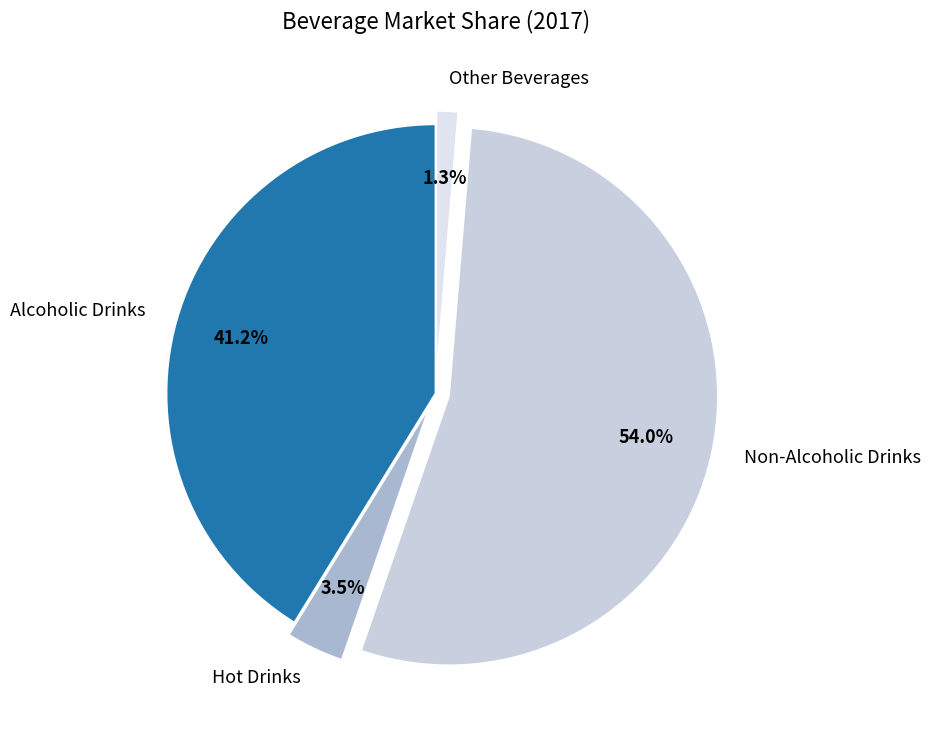

Which category has the smallest portion of the pie?

Other Beverages